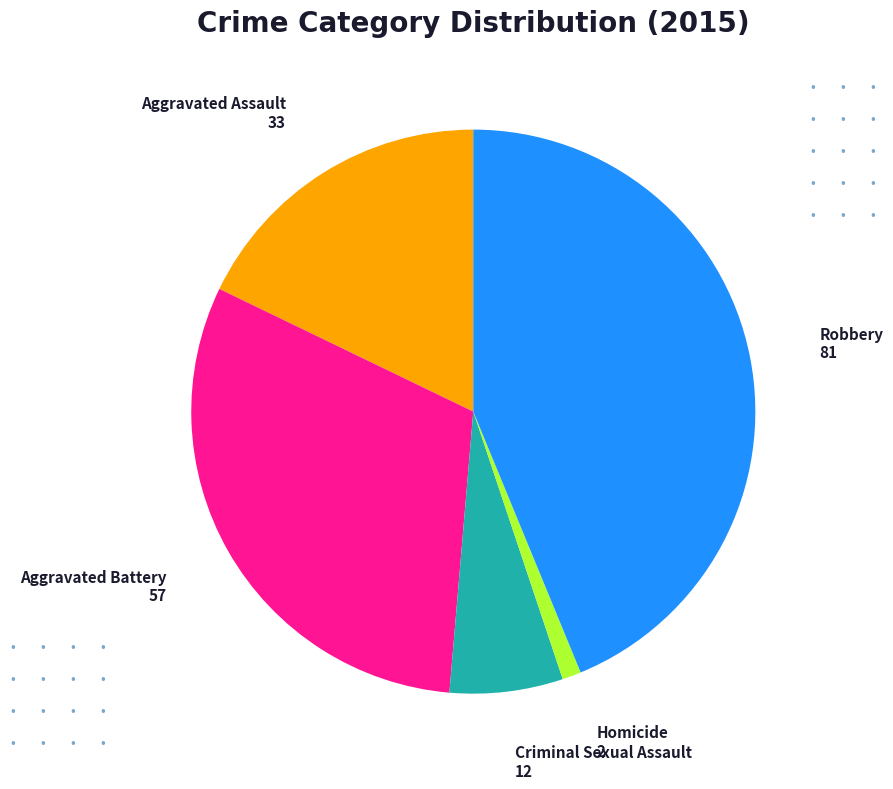

Is there any slice that represents more than half of the pie?

No